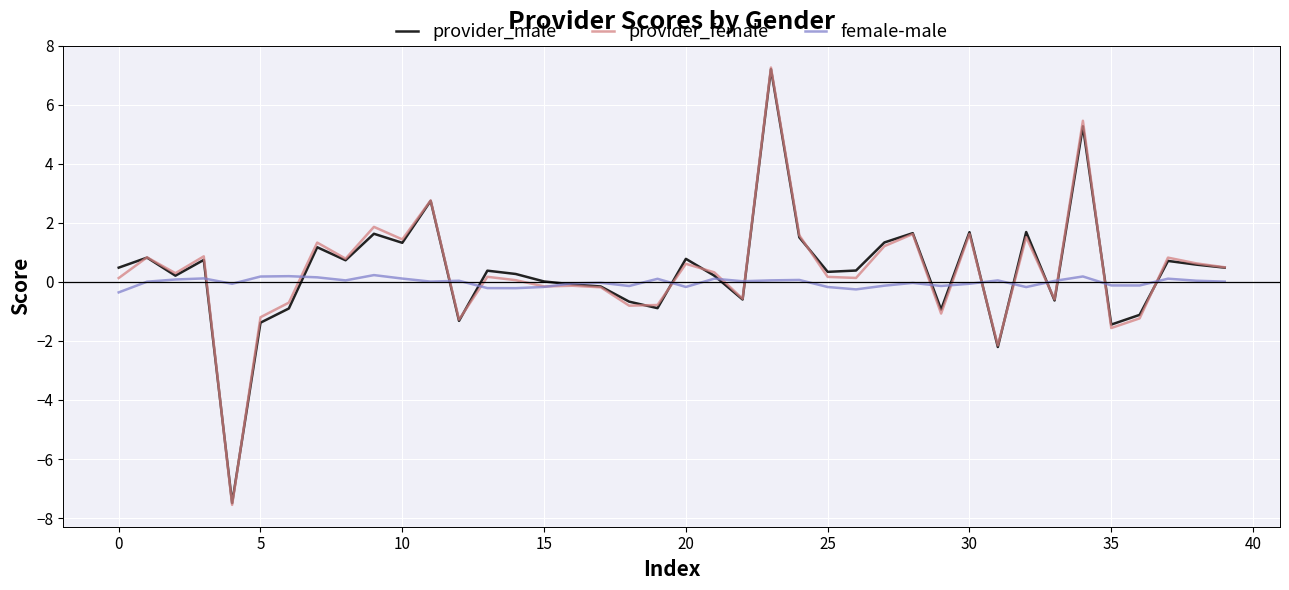

What are all the series names shown in the legend?

provider_male, provider_female, female-male